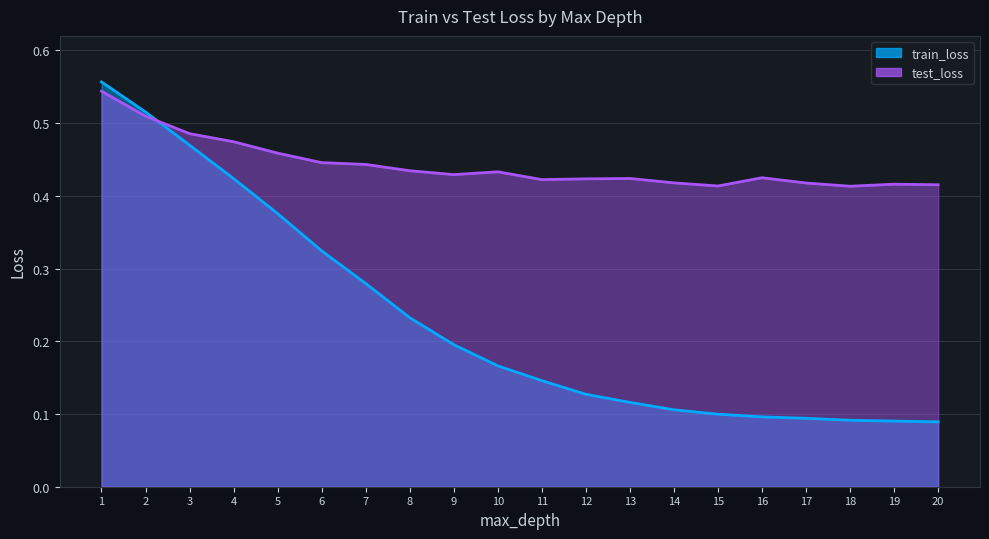

Which series has the largest total across all categories?

test_loss